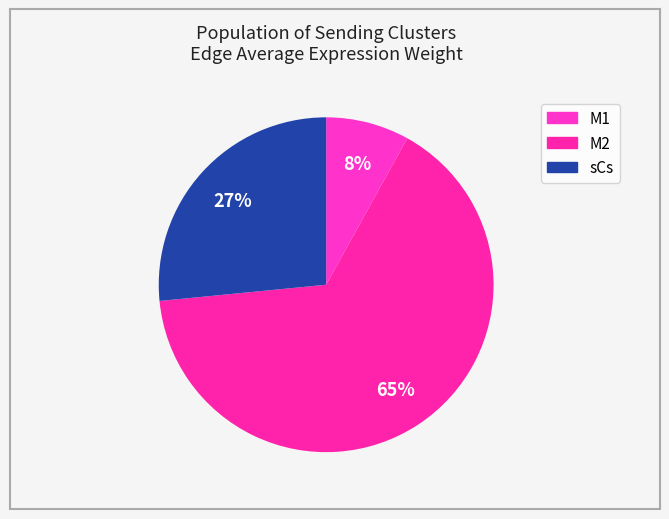

To the nearest percent, what is the average slice percentage?

33%